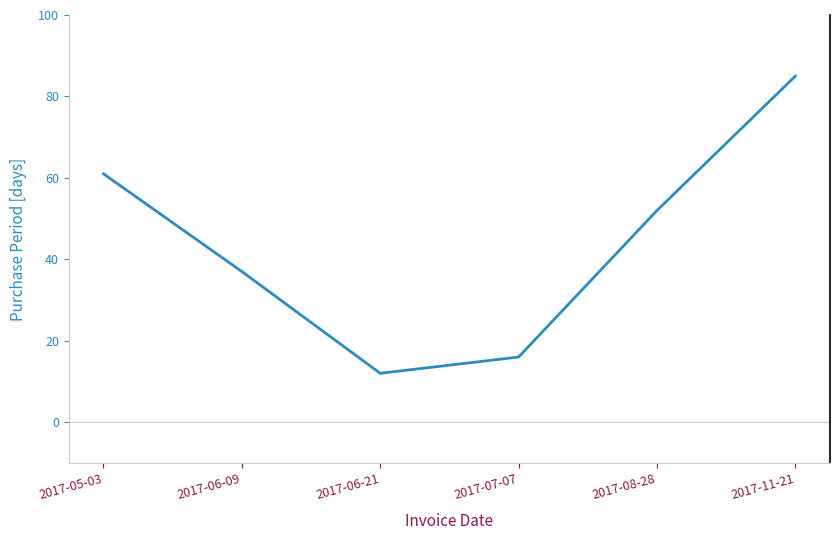

True or false: there are more than 2 points higher than both neighbors.

False